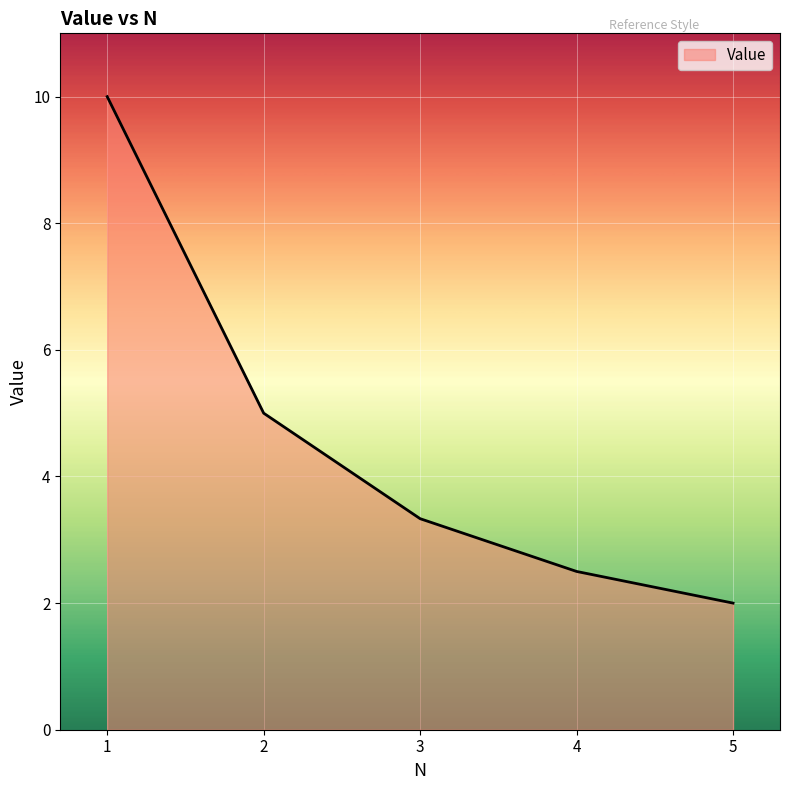

Reading left to right, transcribe all the data shown in this chart.

1=10.0	2=5.0	3=3.3	4=2.5	5=2.0